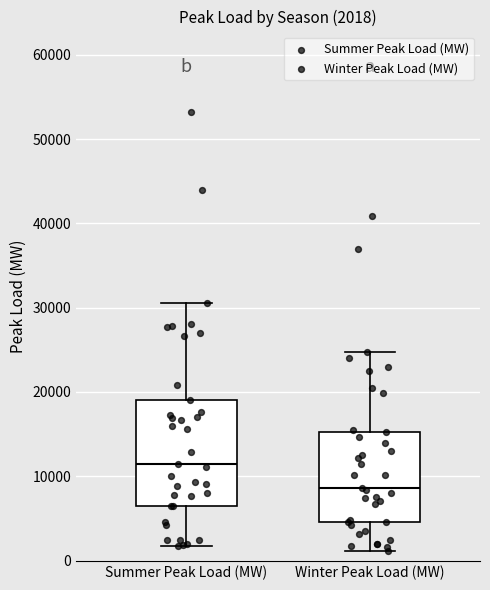

Comparing the boxes themselves (not the whiskers), which one is the tallest?

Summer Peak Load (MW)